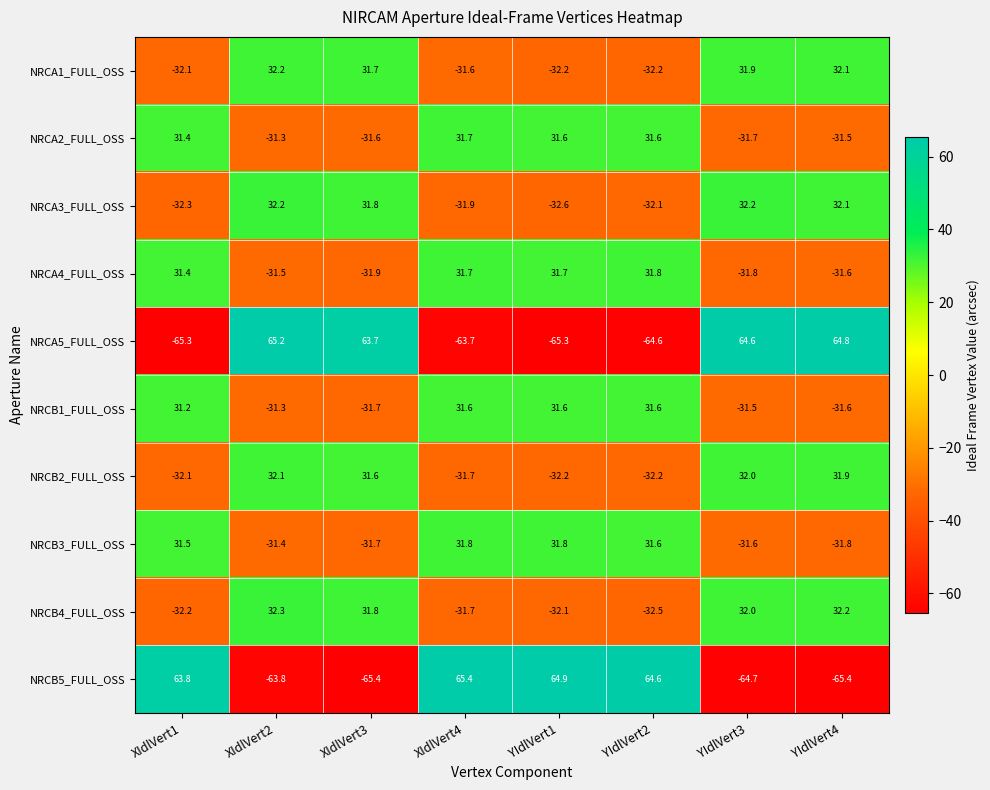

What is the approximate value of NRCB1_FULL_OSS at YIdlVert1?

31.6